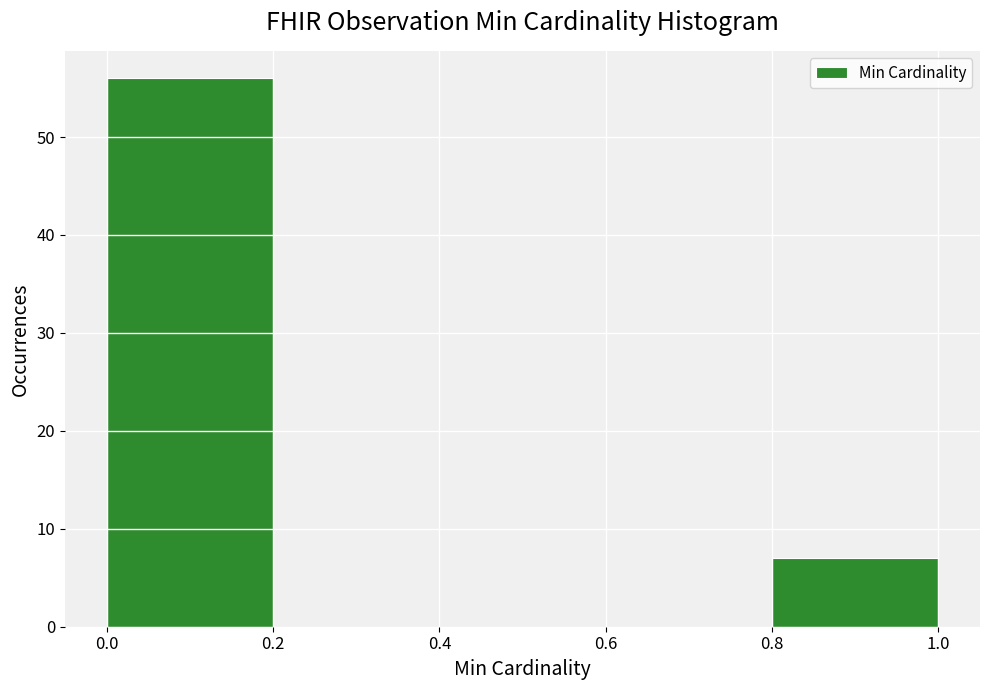

Reading left to right, list every bar in this chart as the range it spans on the x-axis followed by its height. The values are not printed on the chart, so give them approximately, as read against the axis.

0.0 to 0.2: 56
0.2 to 0.4: 0
0.4 to 0.6: 0
0.6 to 0.8: 0
0.8 to 1.0: 7